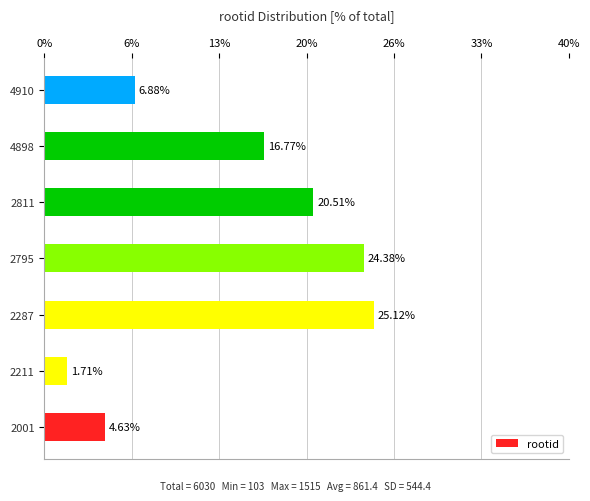

Does the chart contain any negative values?

No